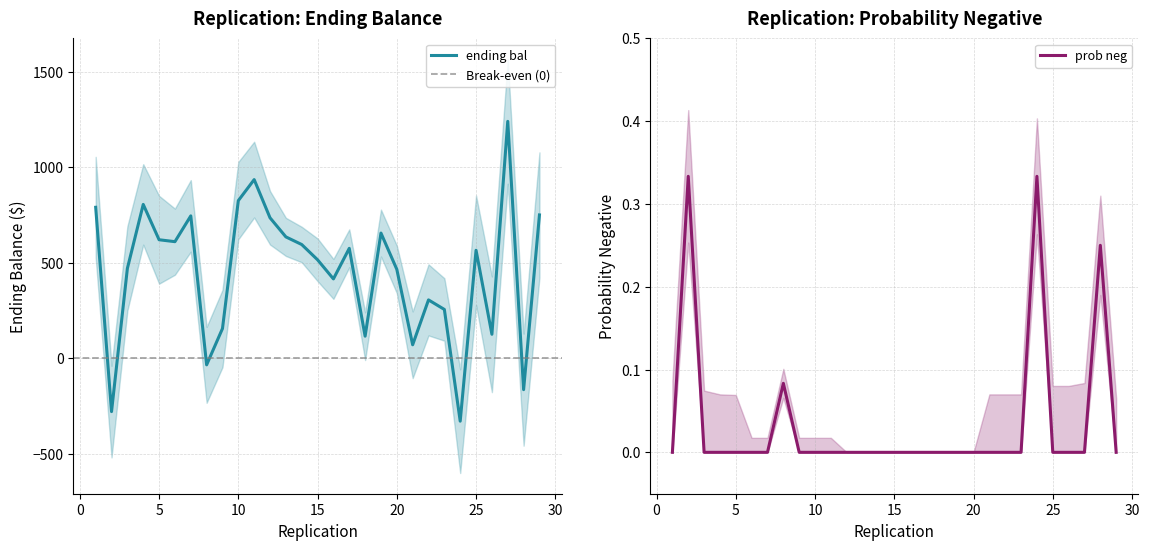

What is the value of the prob neg point at the 8th from the left?

0.1